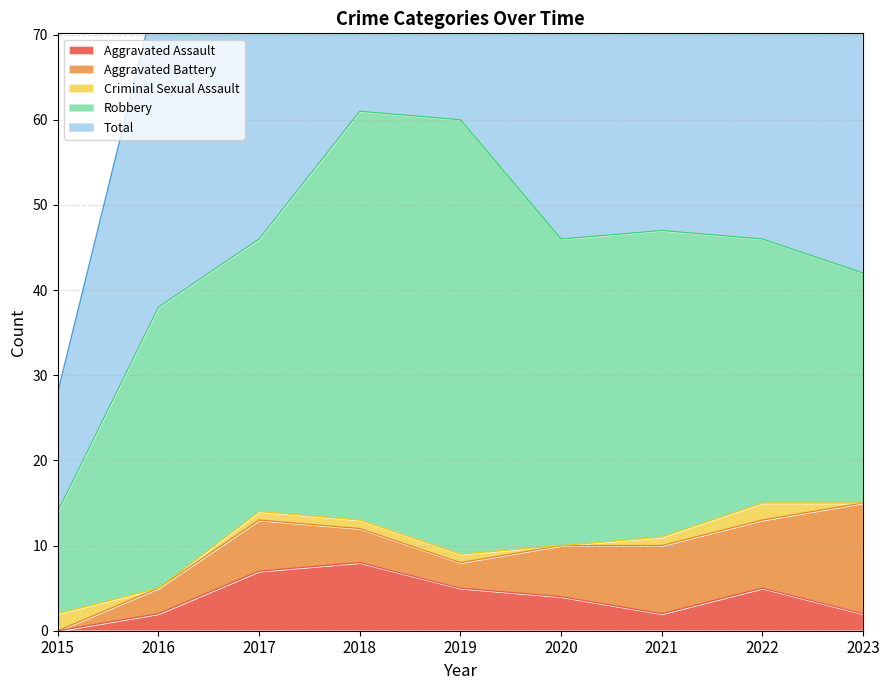

True or false: Robbery and Total intersect in this chart.

False